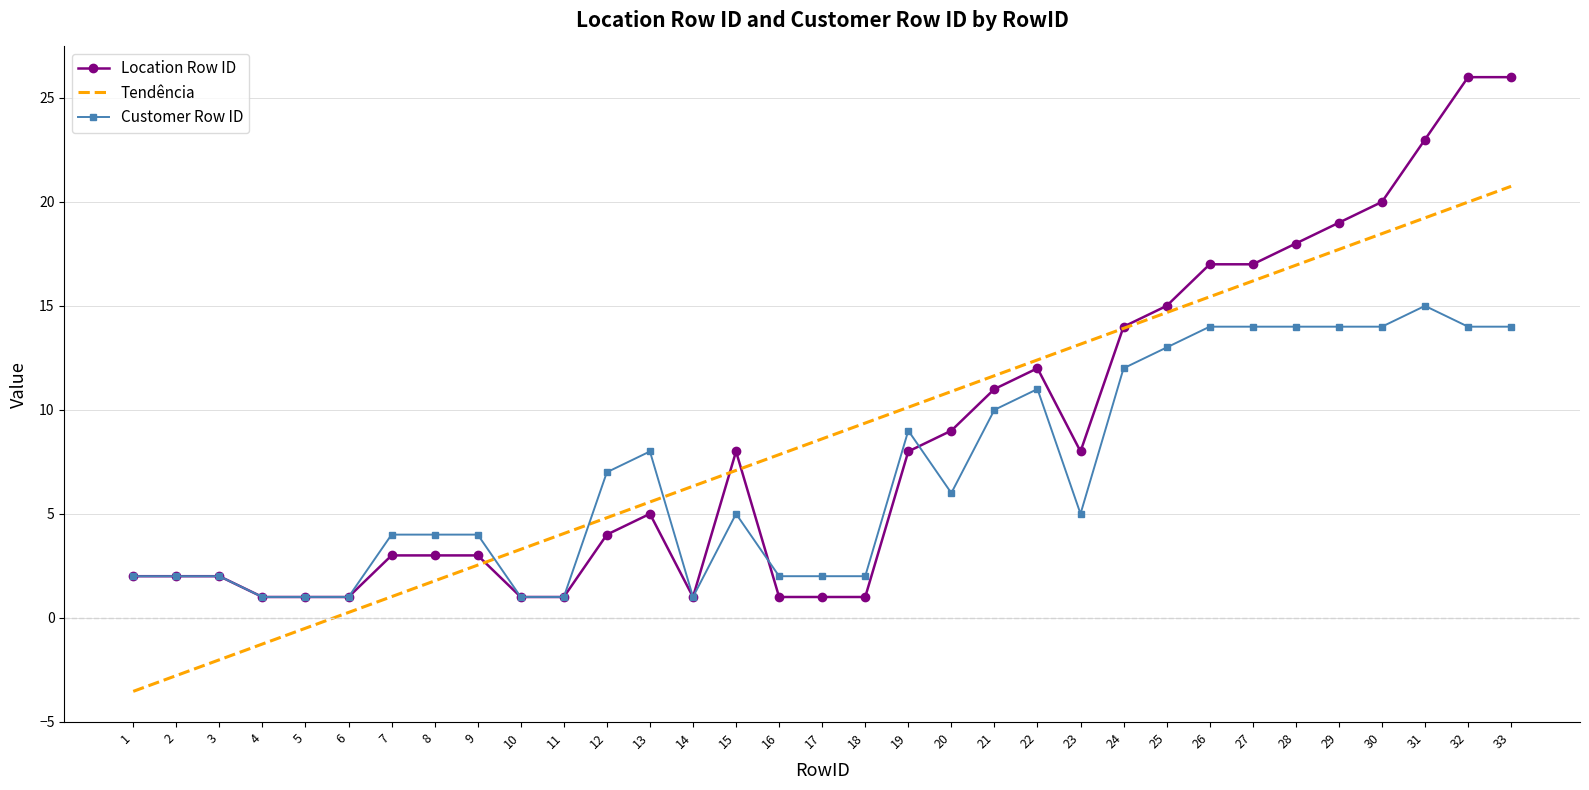

After their last crossing, which series has the higher values: Customer Row ID or Location Row ID?

Location Row ID